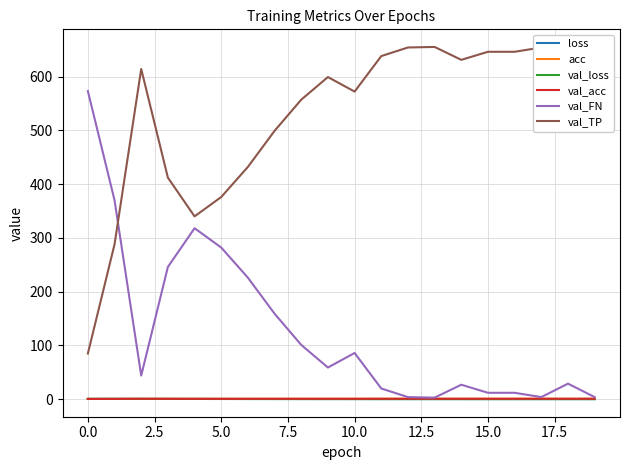

What is the maximum value for val_FN?

573.0